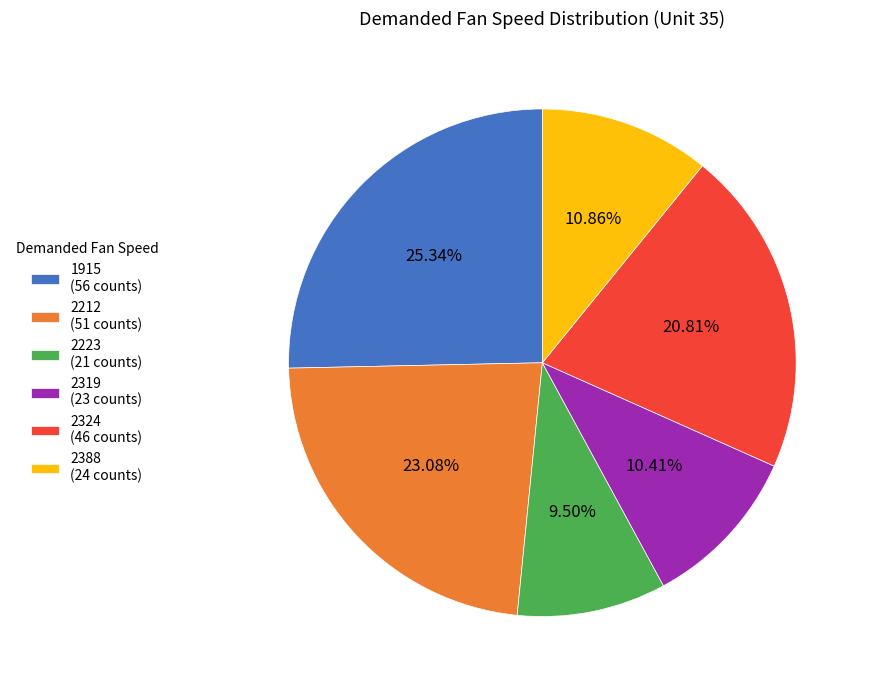

What is the total percentage of 1915 and 2223?

34.8%